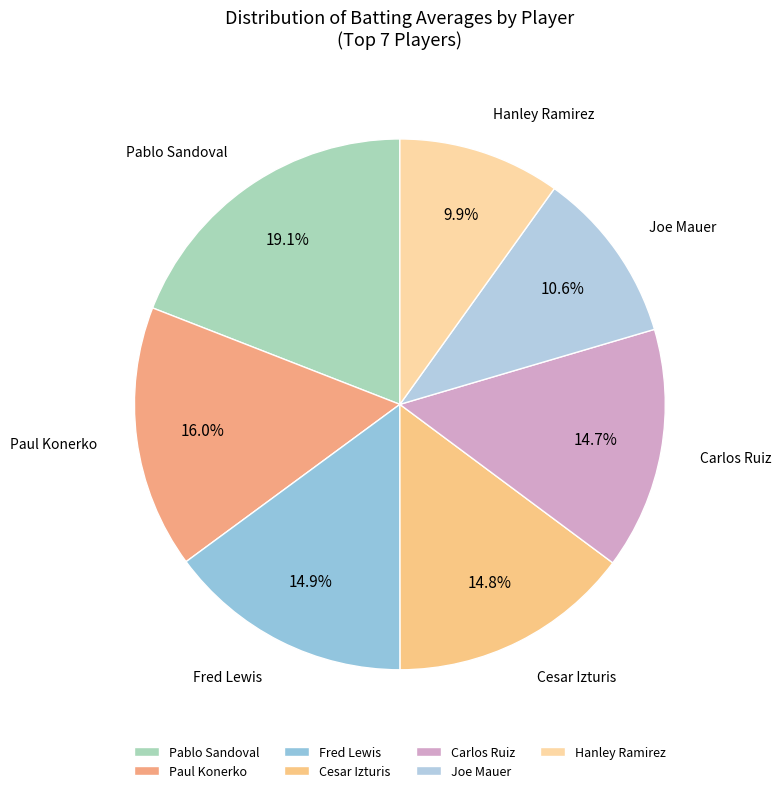

Count the number of slices in the pie.

7